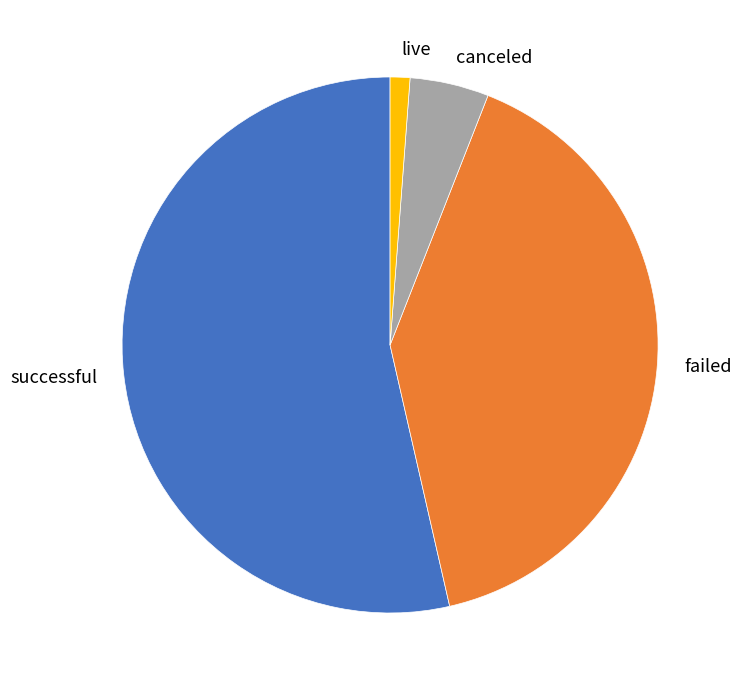

Which has a higher value, canceled or failed?

failed